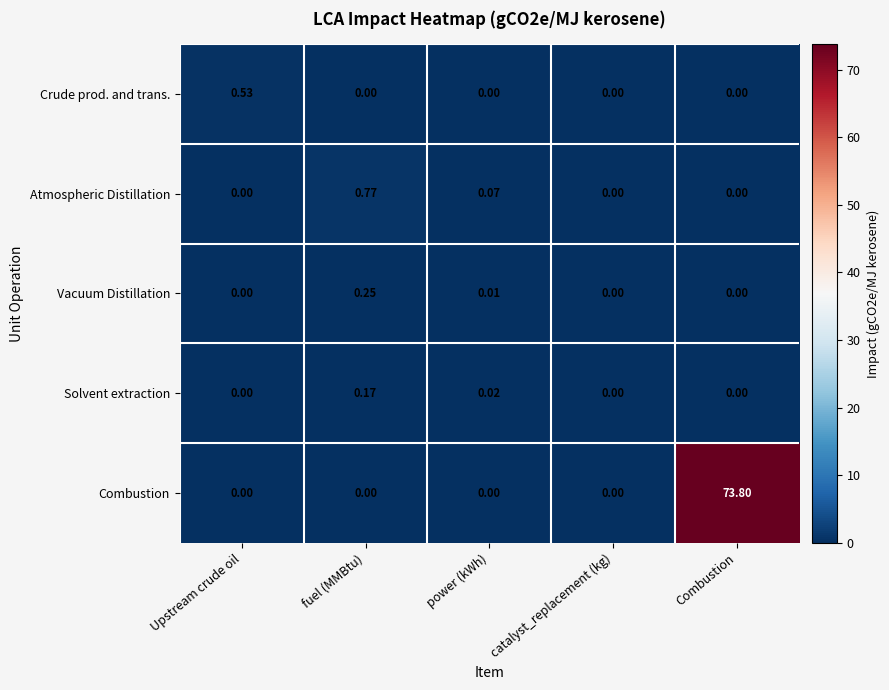

At which category does the chart reach its peak across all series?

Combustion